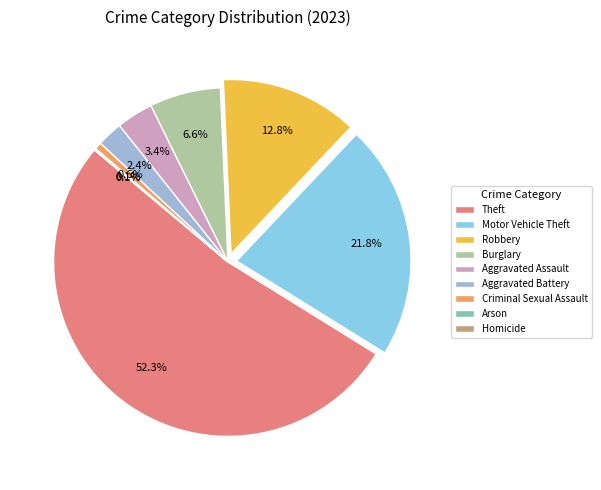

Is it true that Burglary is 15% of the pie?

False